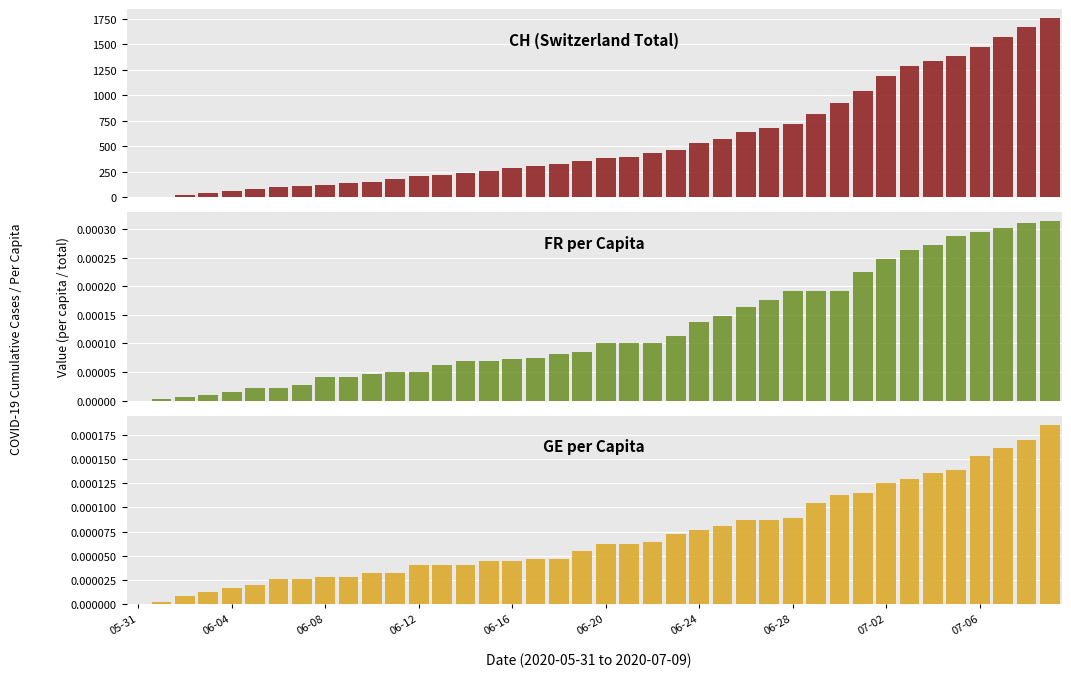

At which category does the chart reach its minimum across all series?

05-31